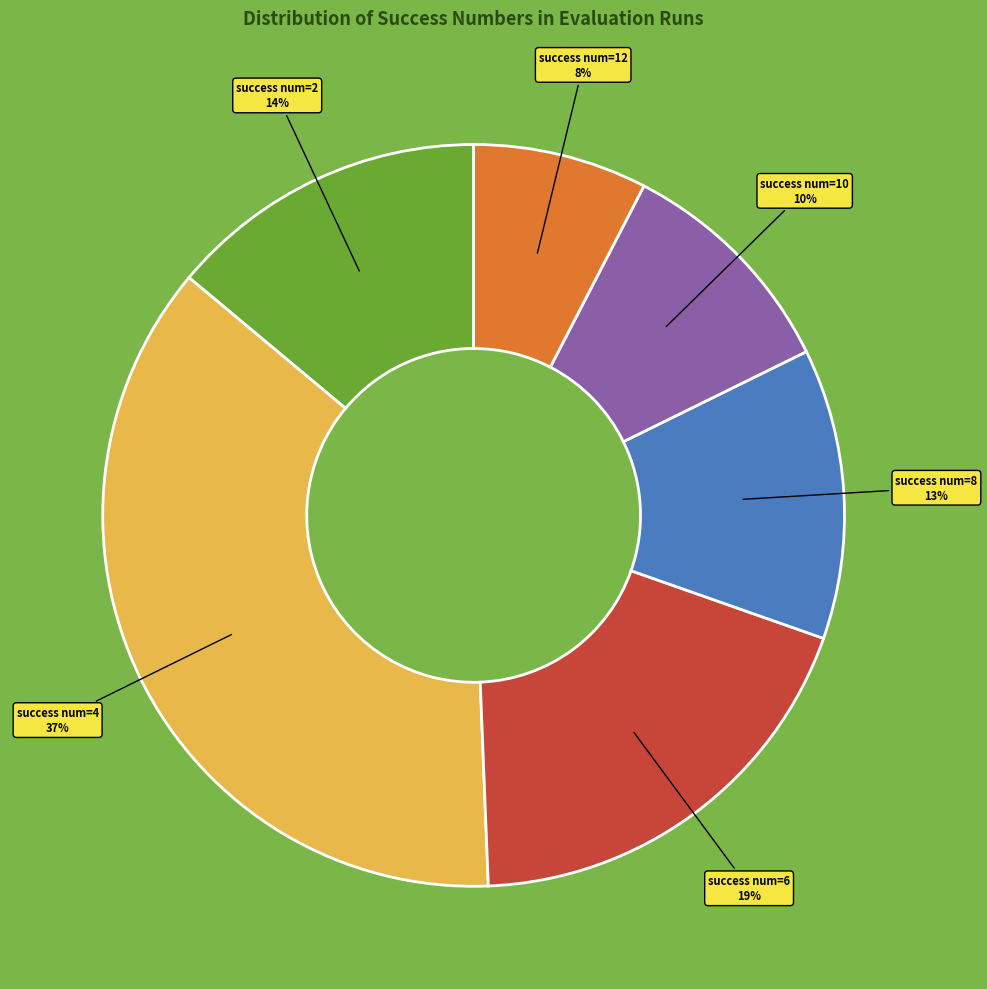

Does any single category account for the majority?

No